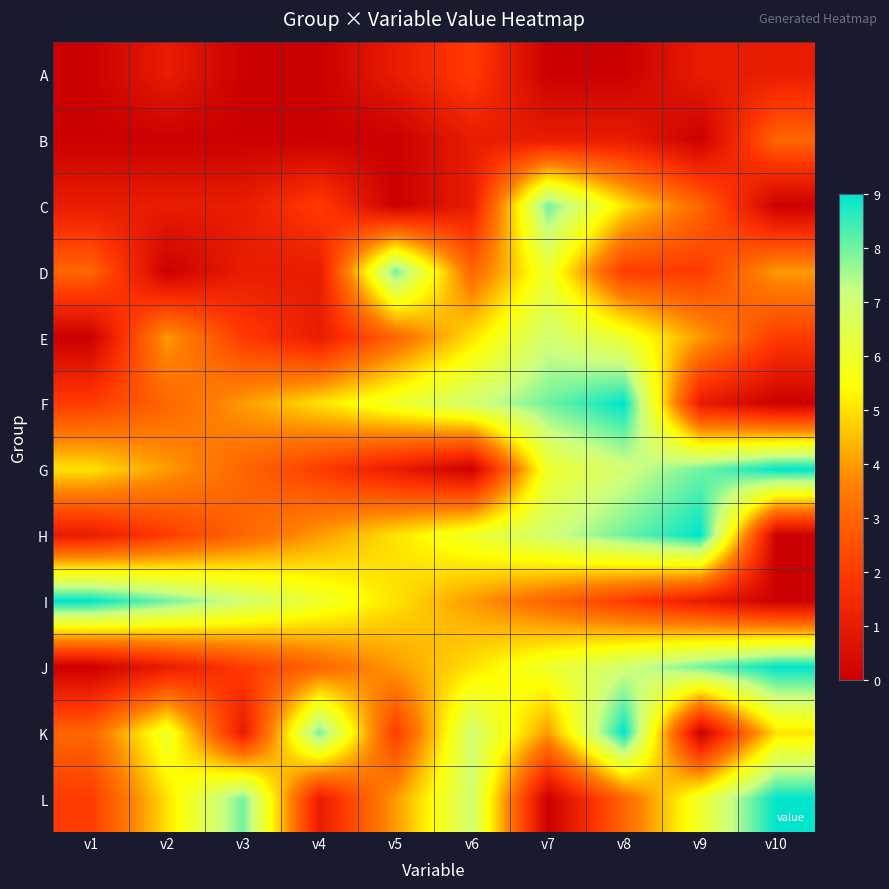

What is the average value of the E series?

3